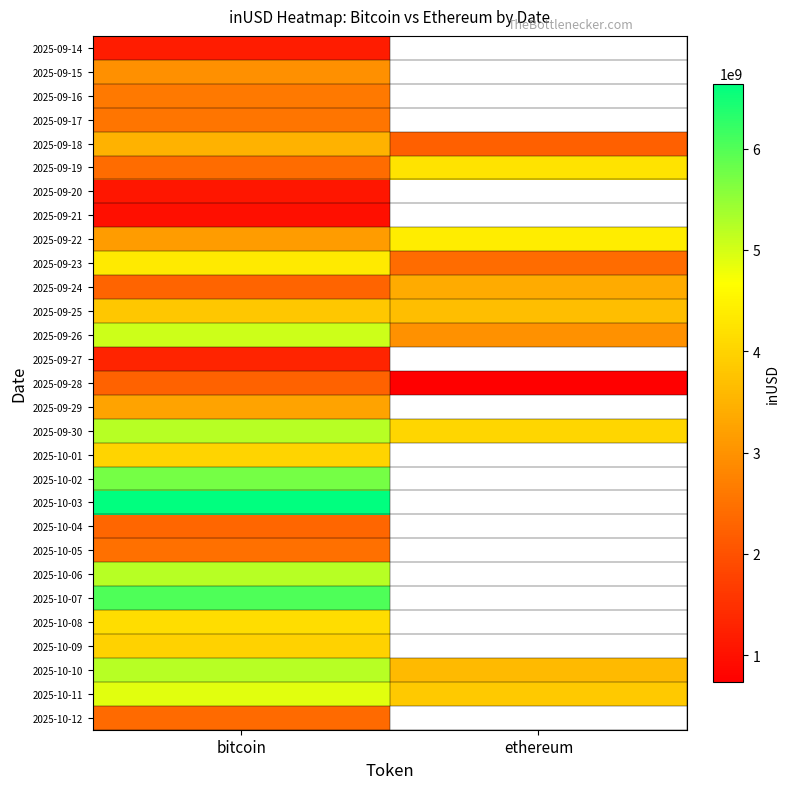

Read the 2025-09-22 value at ethereum.

4391943295.2